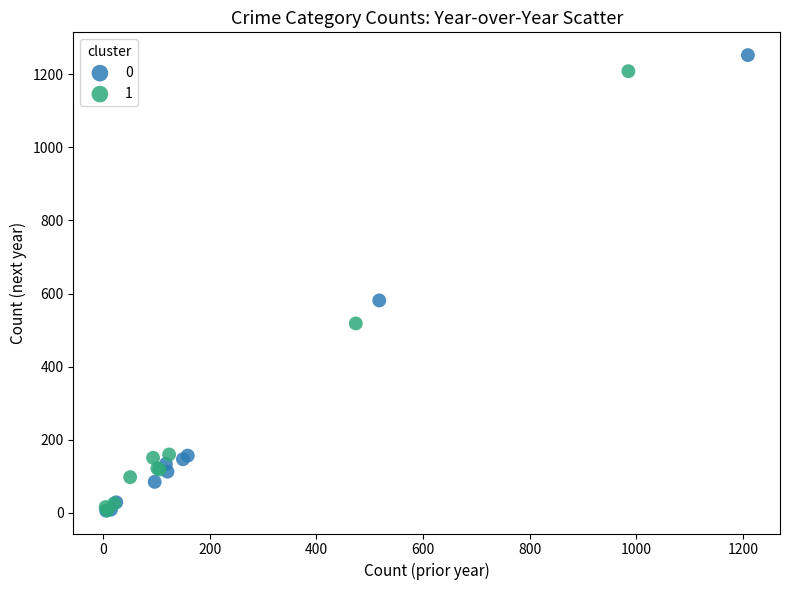

What are all the series names shown in the legend?

0, 1